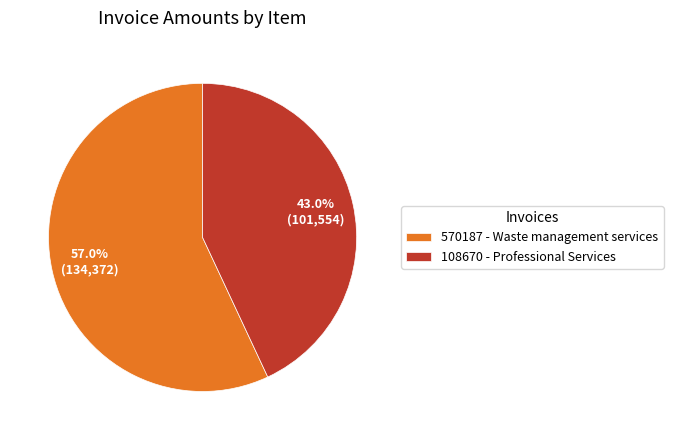

To the nearest percent, what percentage of the pie is 570187 - Waste management services?

57%